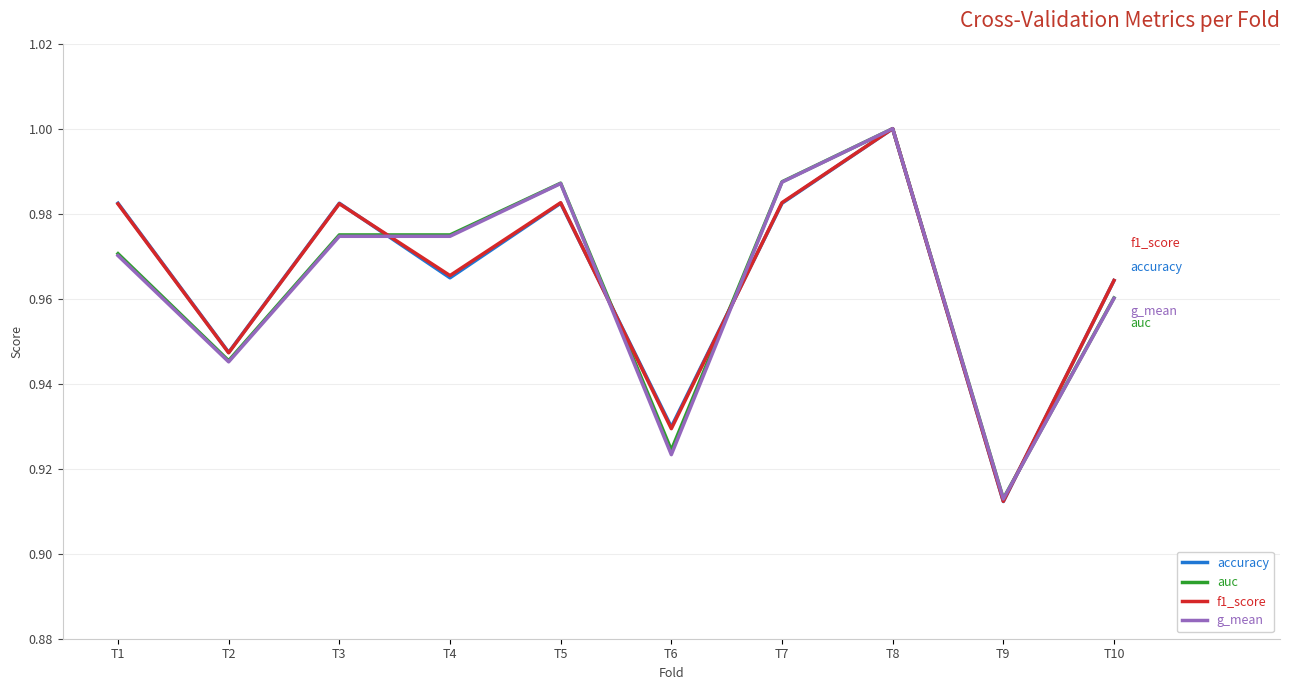

At which category does f1_score reach its first local valley?

T2